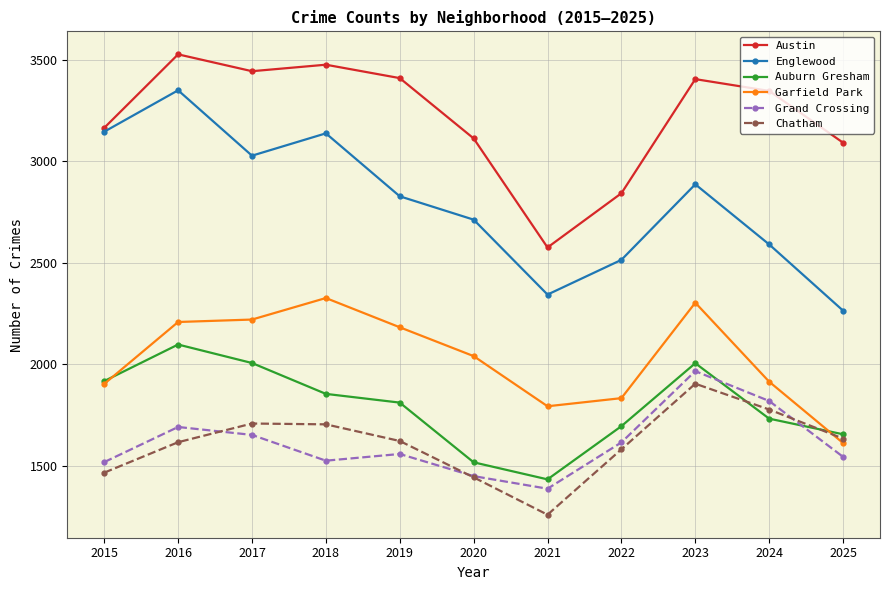

What are all the series names shown in the legend?

Austin, Englewood, Auburn Gresham, Garfield Park, Grand Crossing, Chatham